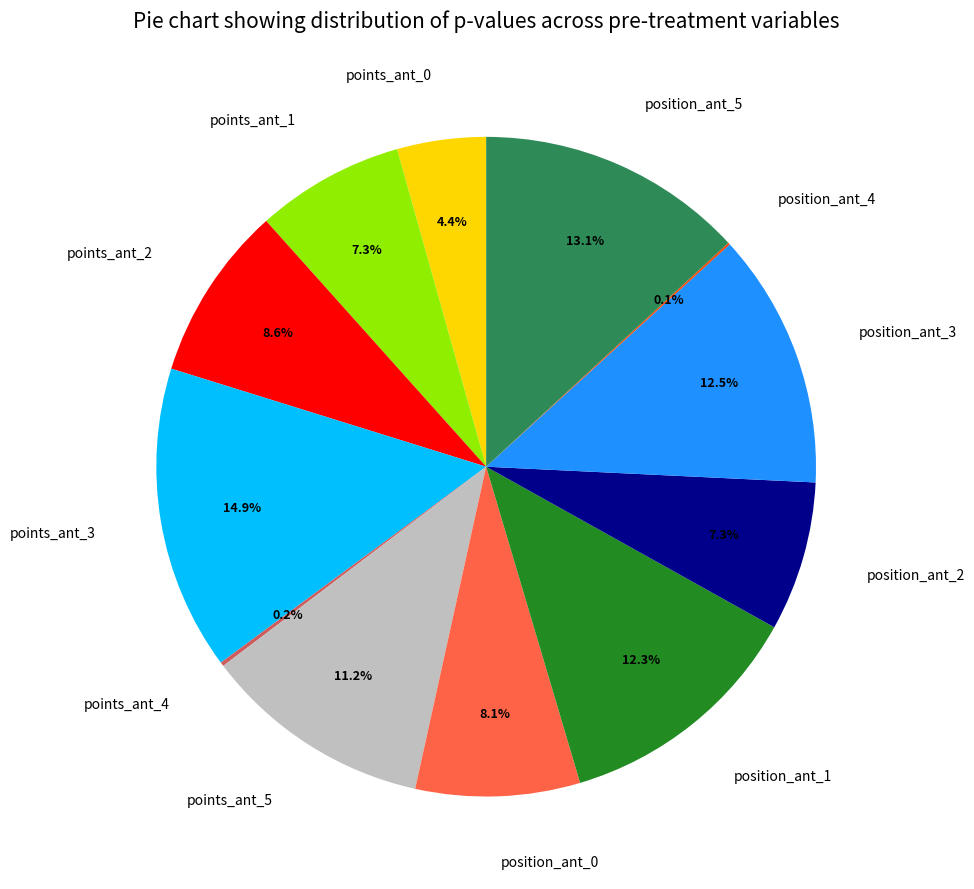

Is there any slice that represents more than half of the pie?

No